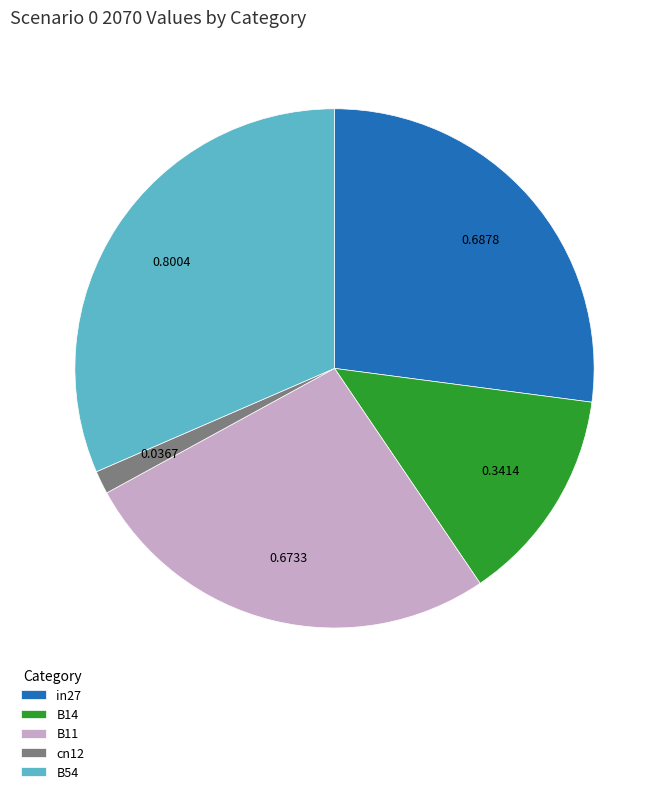

Count the number of slices in the pie.

5